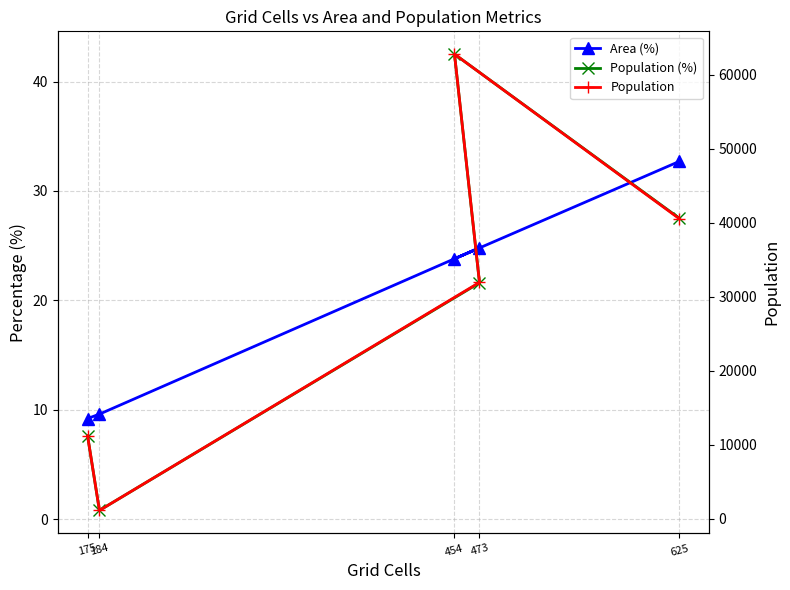

How many data points in Population (%) are less than 21?

2